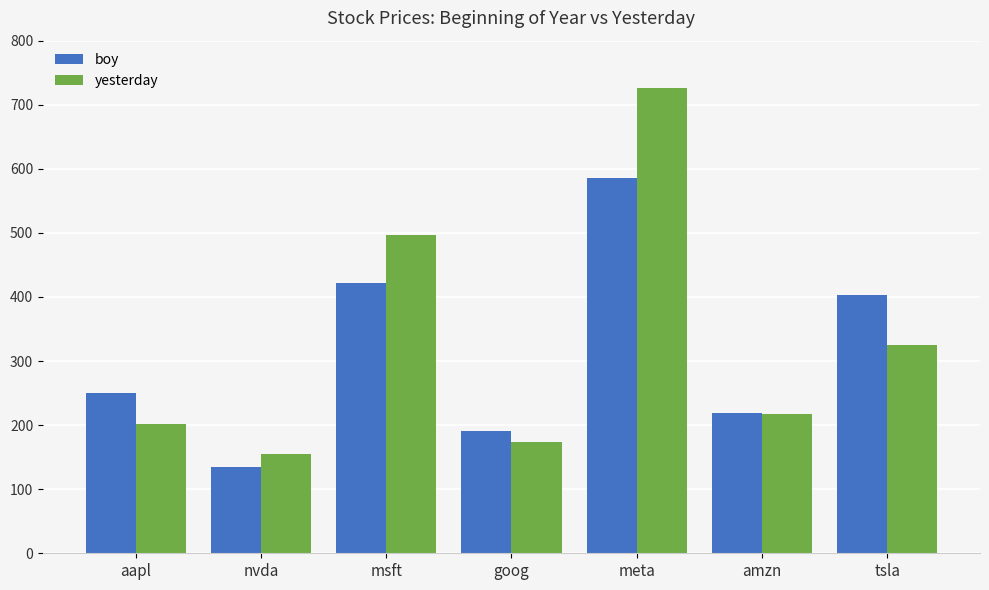

True or false: yesterday has a value of 101.1 at amzn.

False